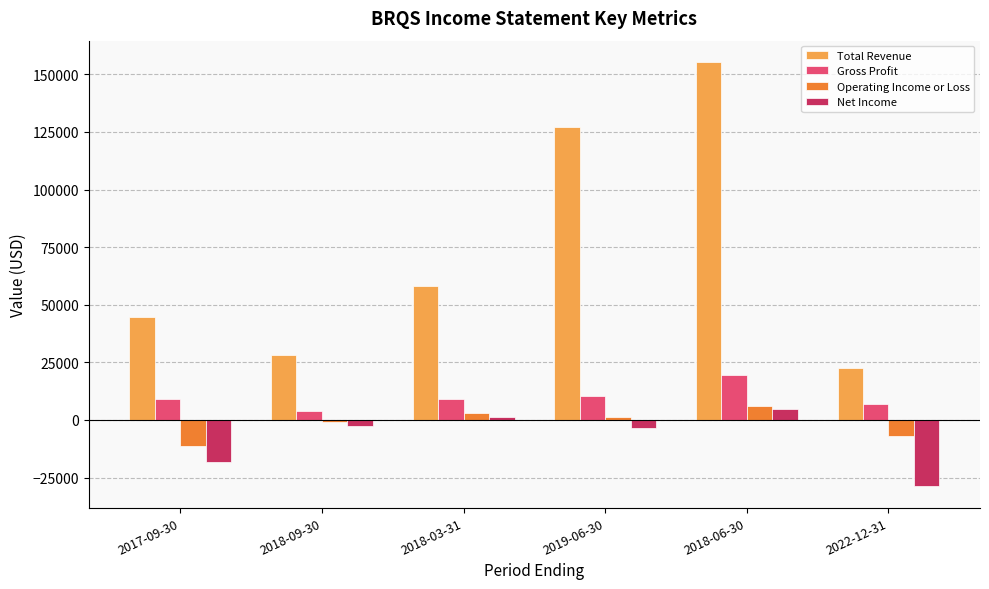

At which label does Total Revenue reach its minimum?

2022-12-31